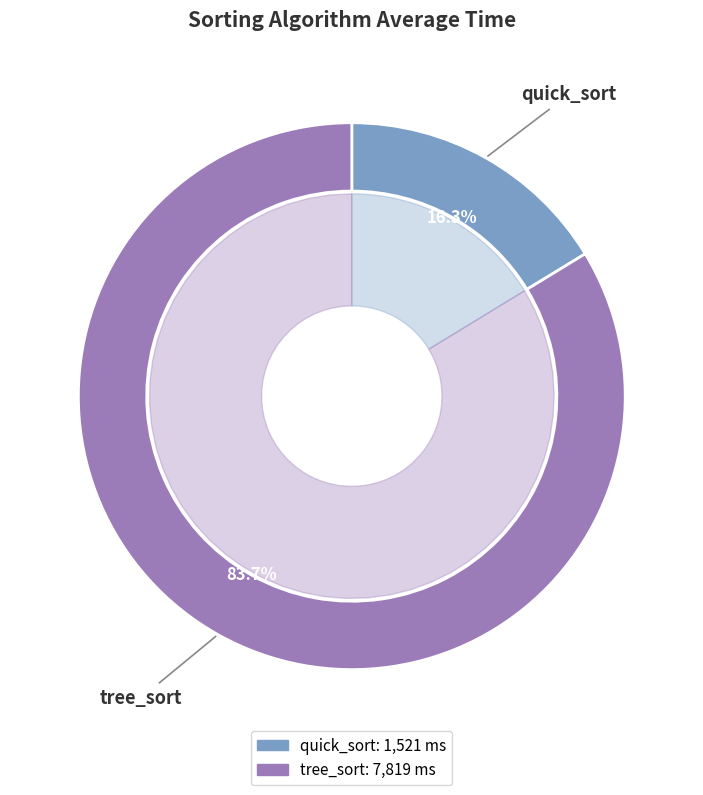

What is the total percentage of quick_sort and tree_sort?

100.0%